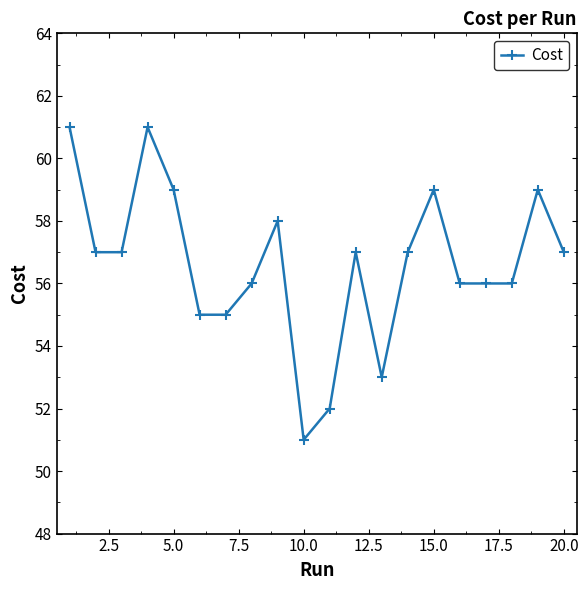

What is the difference between the maximum and second lowest values?

9